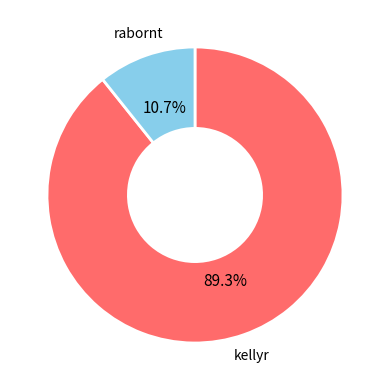

Rank the categories by value from lowest to highest.

rabornt, kellyr